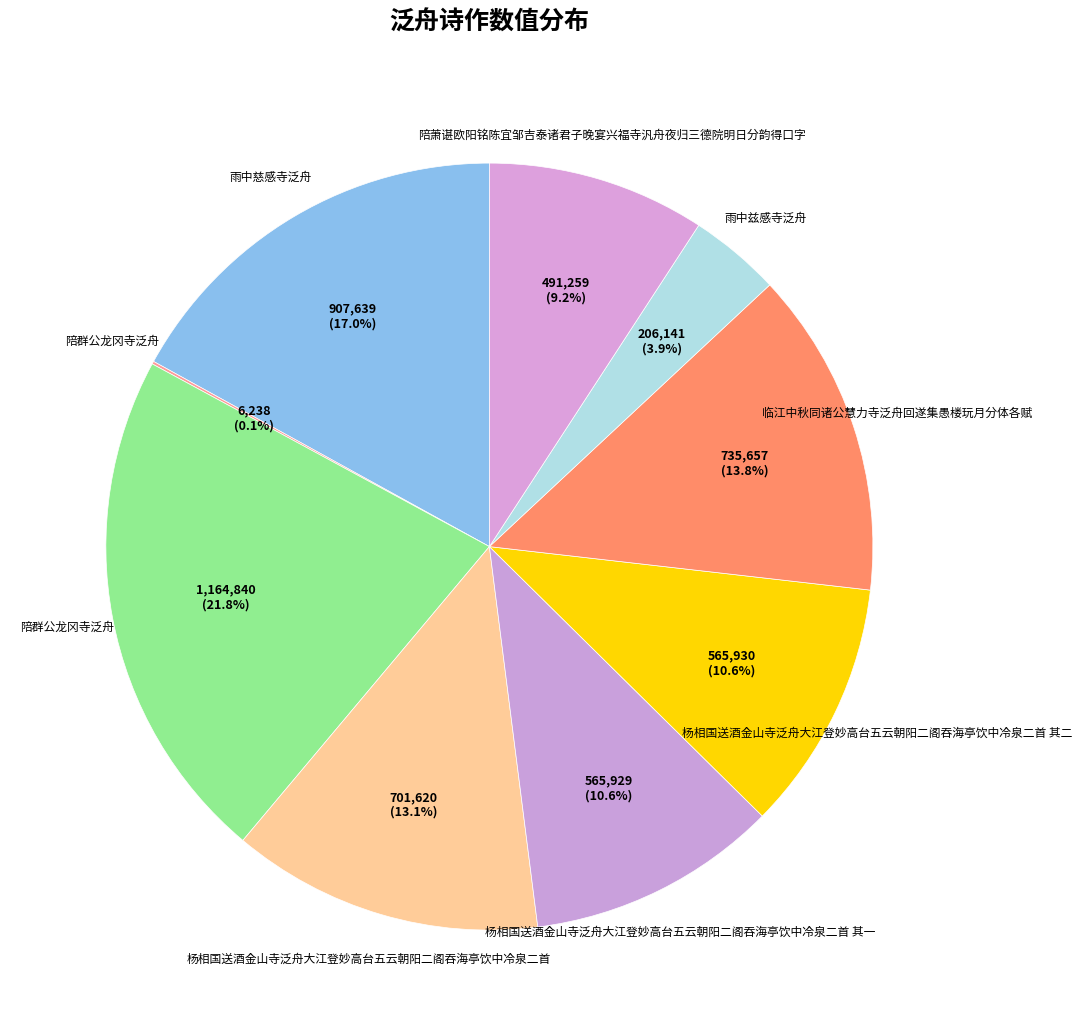

To the nearest percent, what is the average slice percentage?

11%